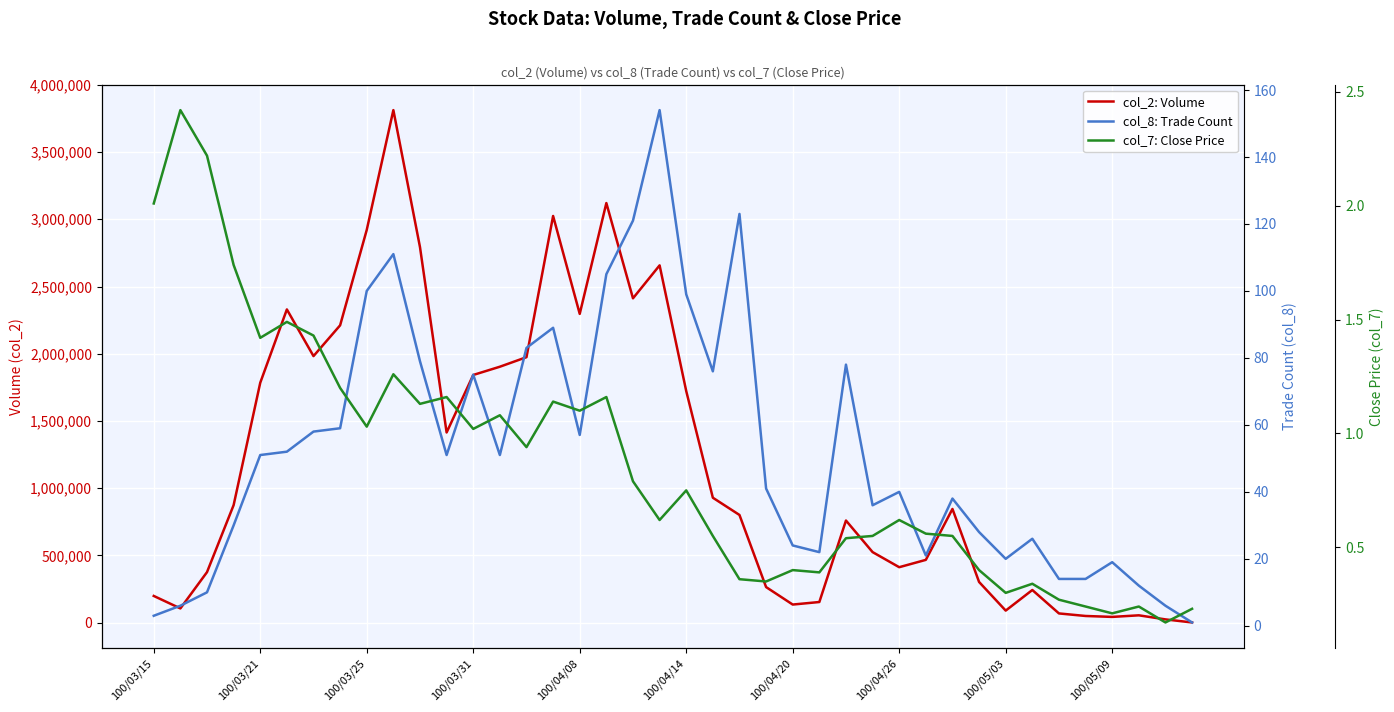

True or false: col_2: Volume has more than 1 interior local peaks.

True